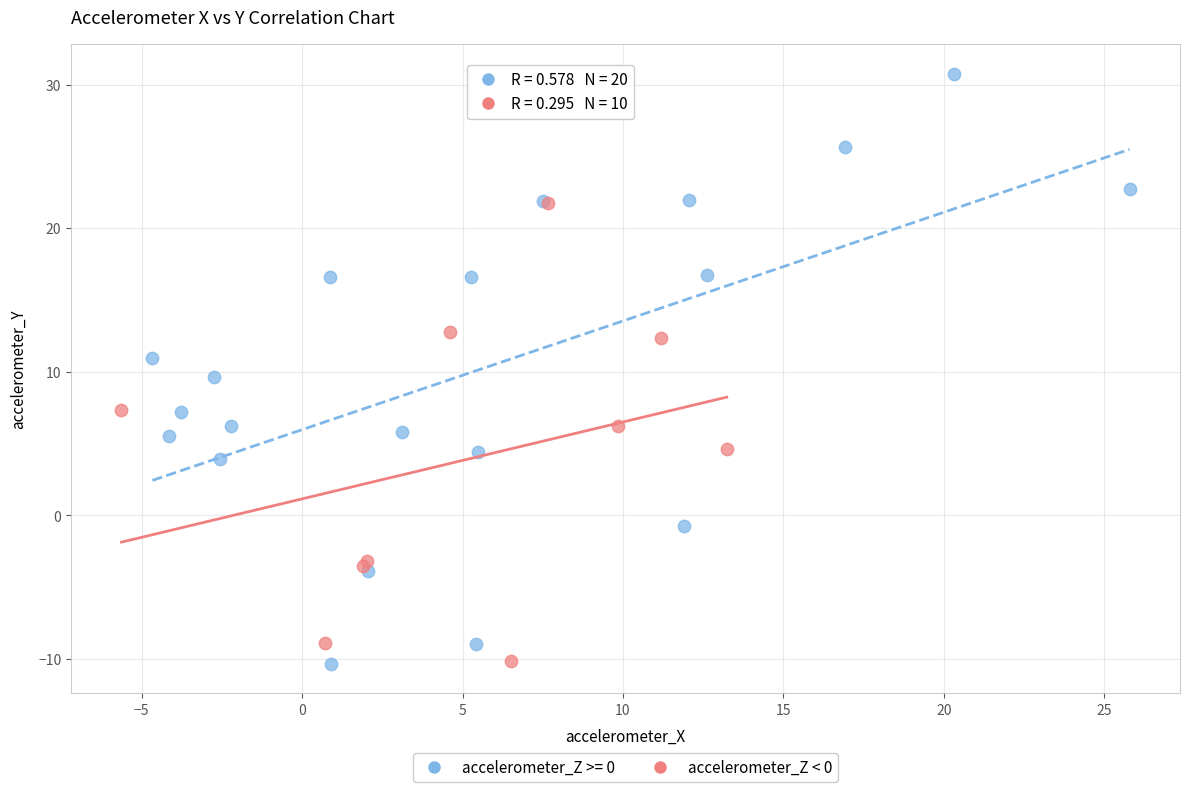

Which series reaches the maximum Y coordinate?

accelerometer_Z >= 0